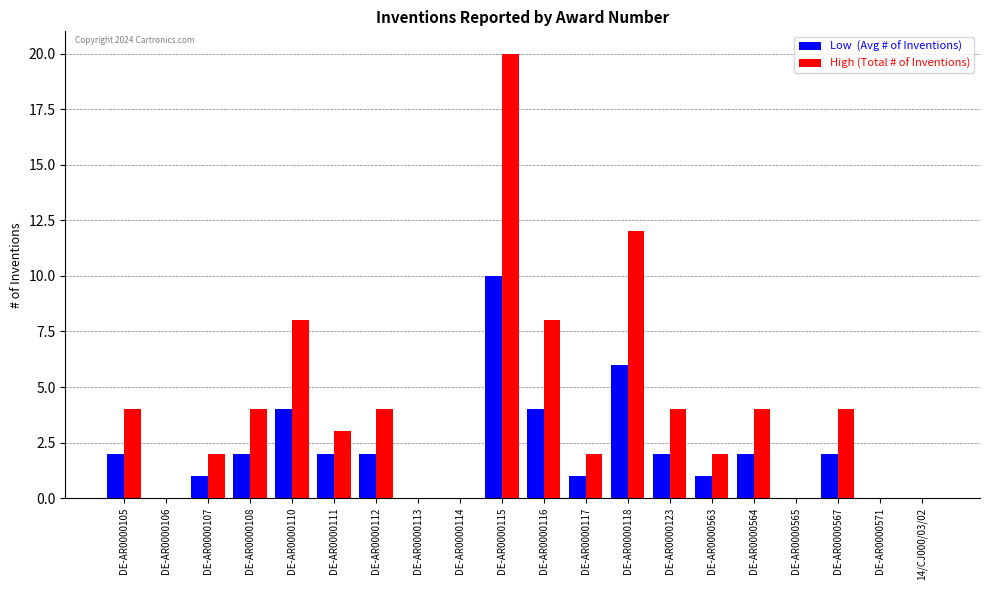

What is the total value across all series at DE-AR0000105?

6